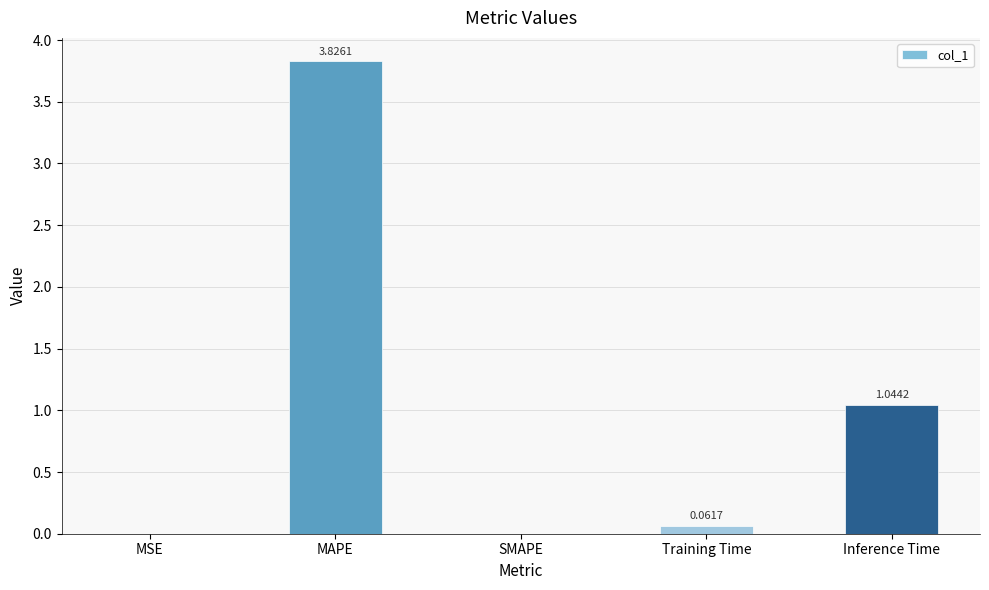

Which label corresponds to the largest value in the chart?

MAPE